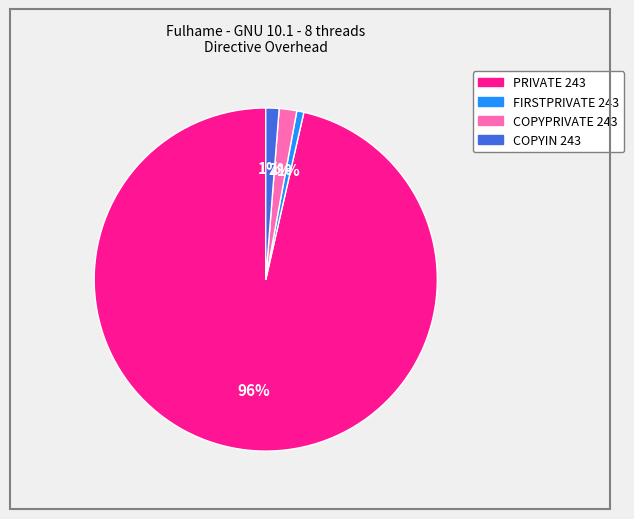

Do COPYPRIVATE 243 and PRIVATE 243 together represent more than half of the pie?

Yes